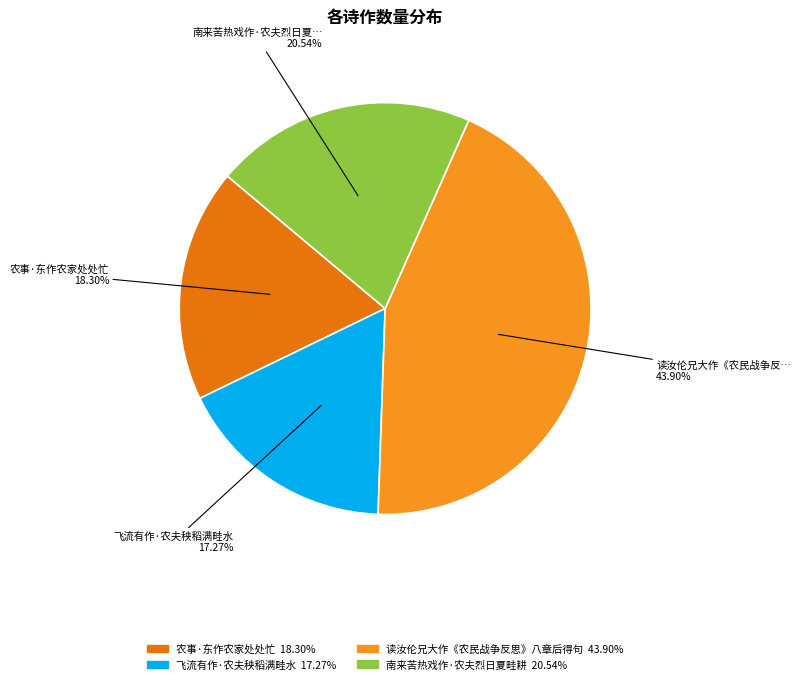

Which category has the biggest portion of the pie?

读汝伦兄大作《农民战争反思》八章后得句